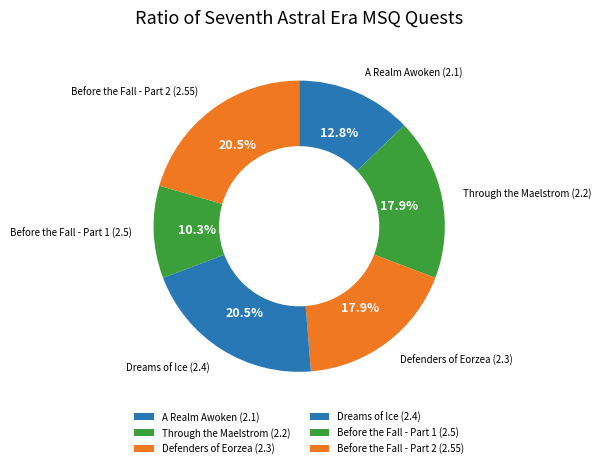

Between Through the Maelstrom (2.2) and Dreams of Ice (2.4), which is larger?

Dreams of Ice (2.4)